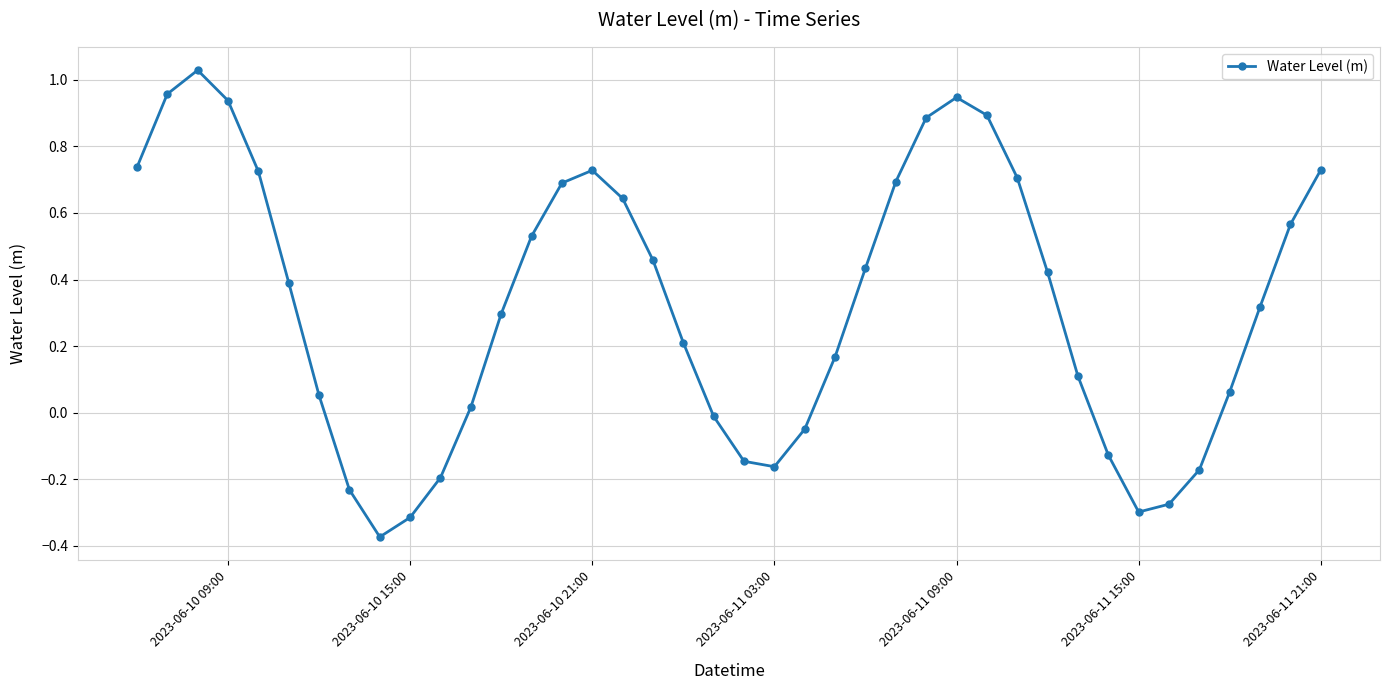

What is the difference between the second highest and second lowest values?

1.3